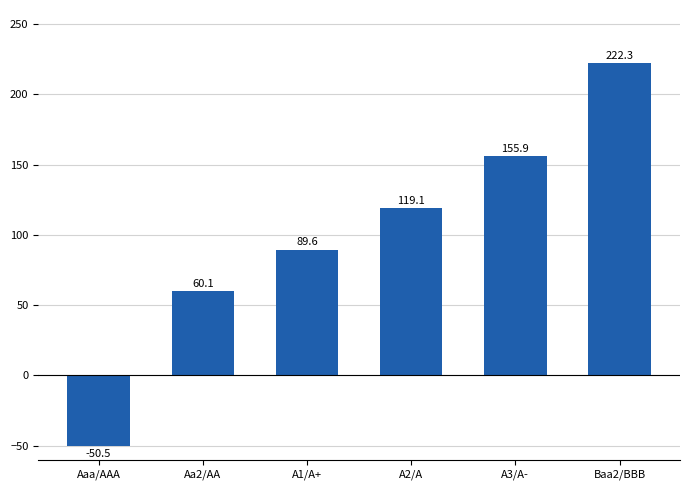

At which category does the chart reach its minimum across all series?

Aaa/AAA